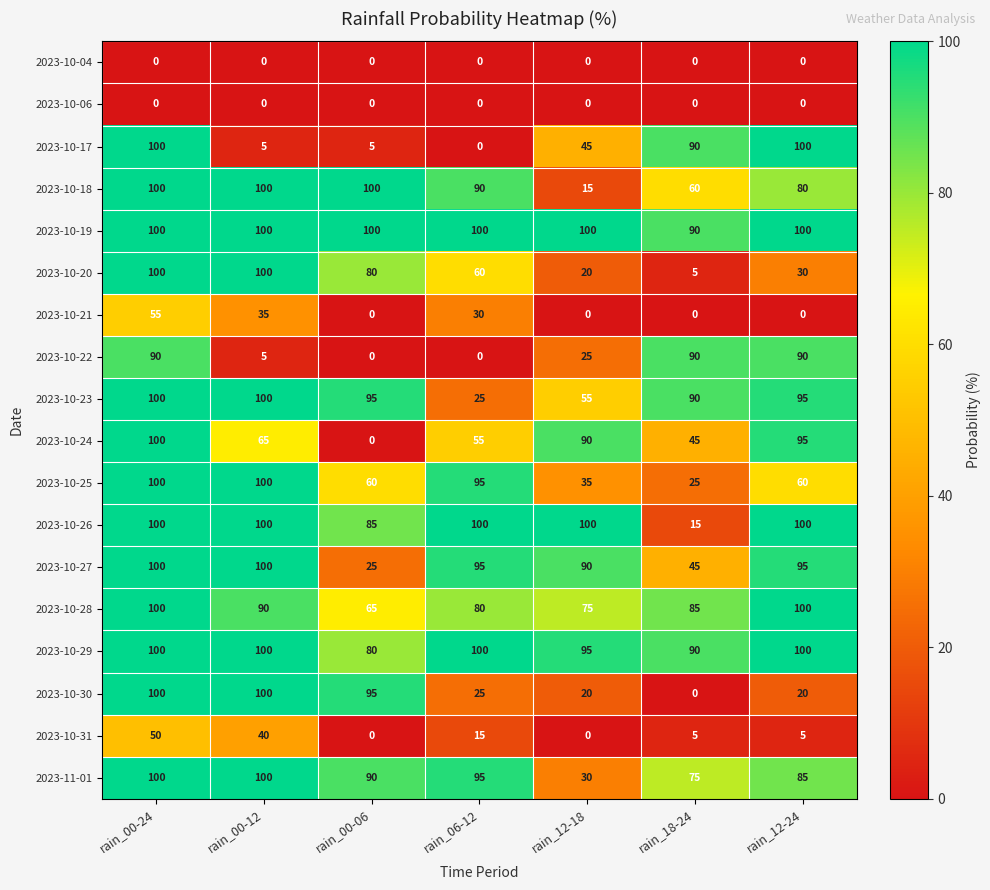

What is the greatest value displayed?

100